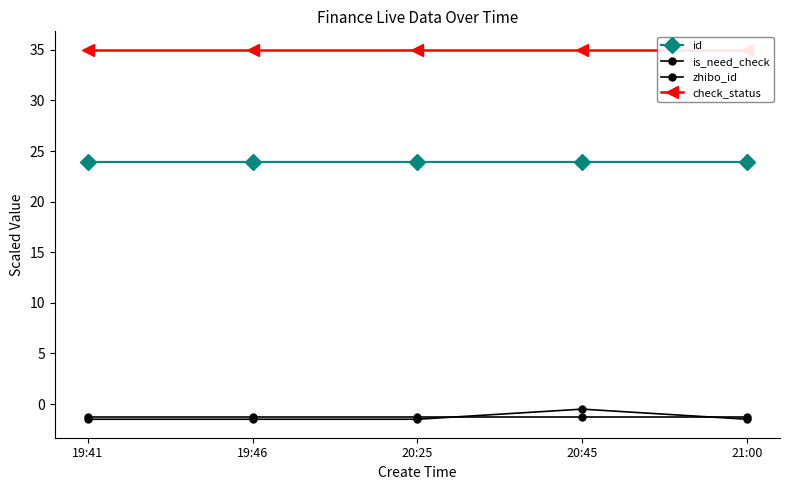

What is the value of the id point at the 1st from the left?

23.9